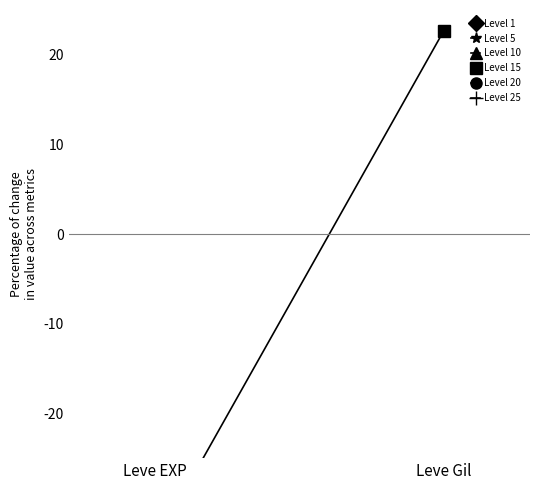

Rank the categories by Level 10 value from highest to lowest.

Leve Gil, Leve EXP